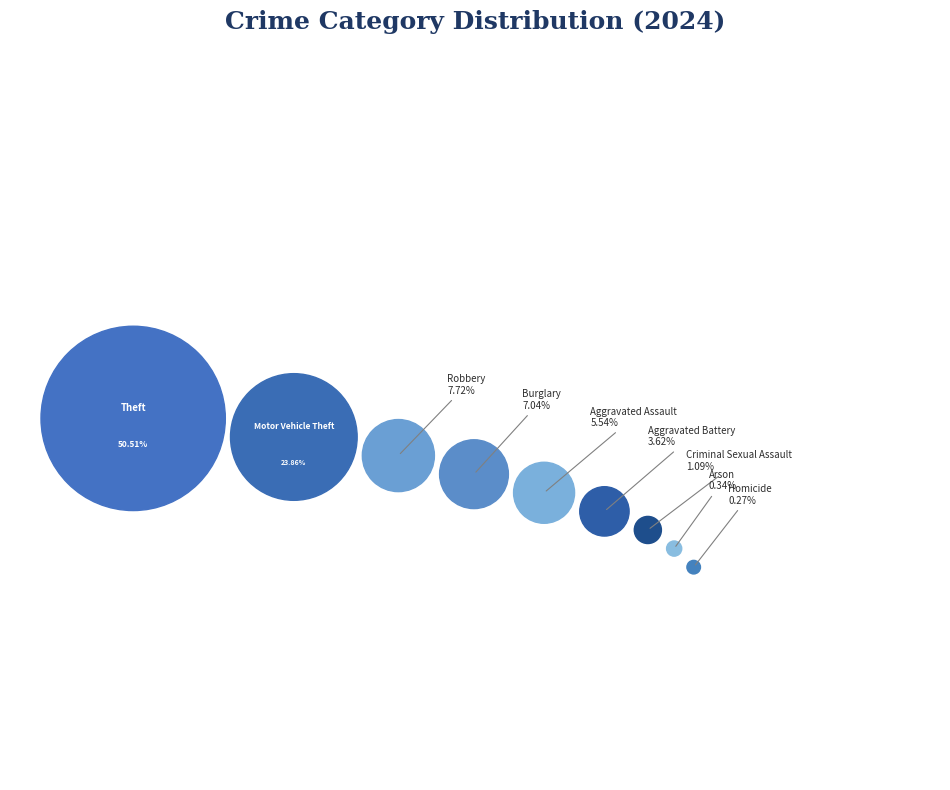

The Theft slice represents 56% of the pie. True or false?

False